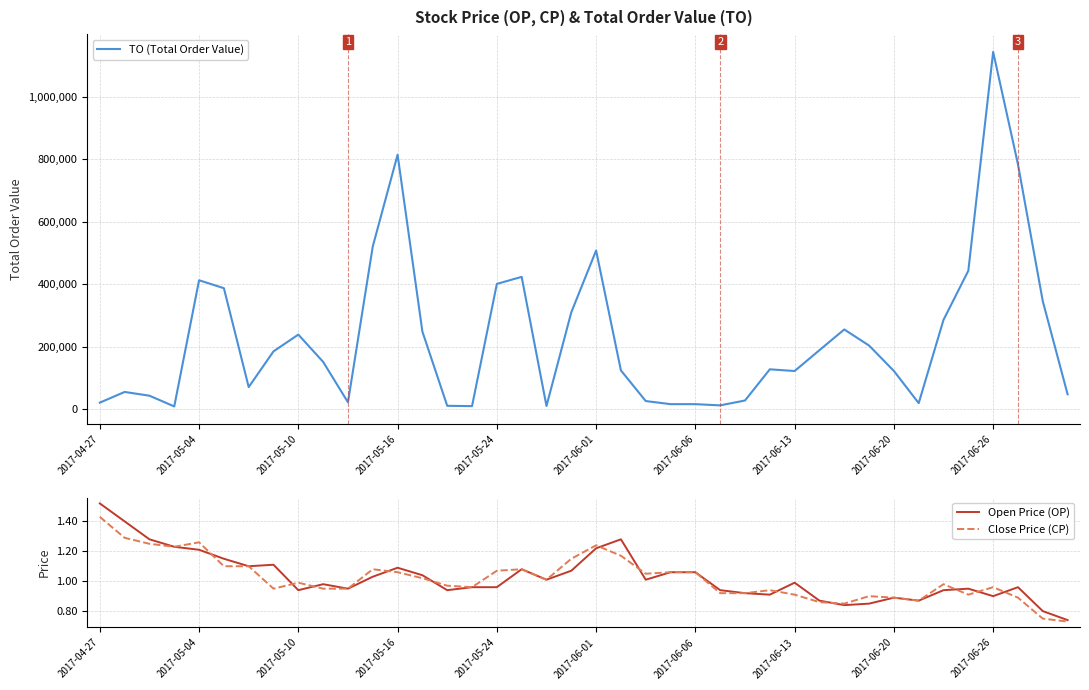

What is the difference between the highest and lowest values at 2017-06-06?

15898.9